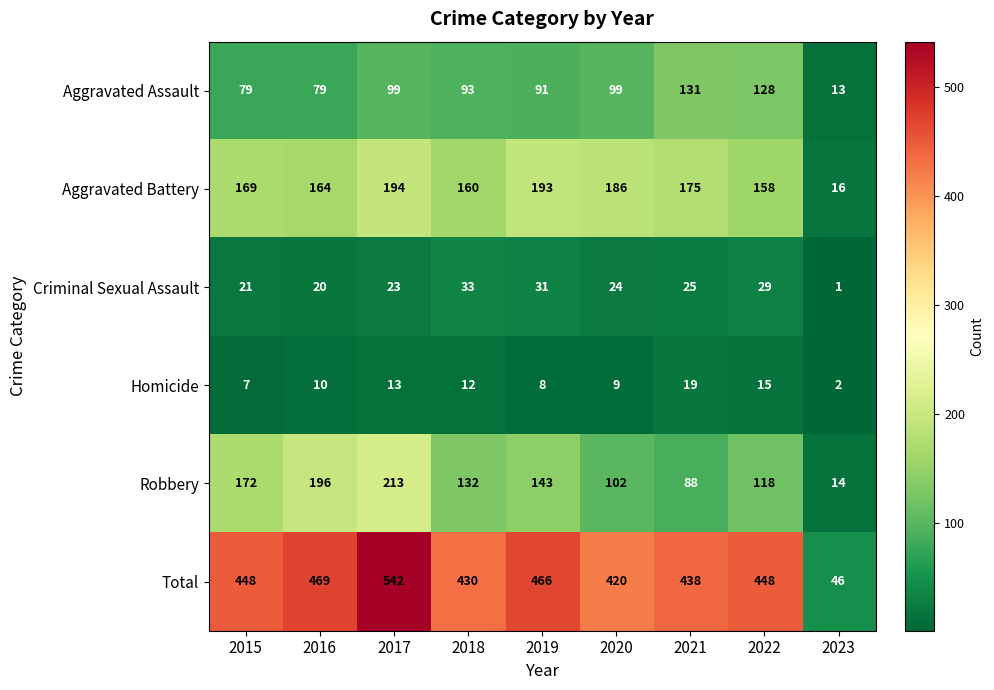

What is the spread (max minus min) of values at 2018?

418